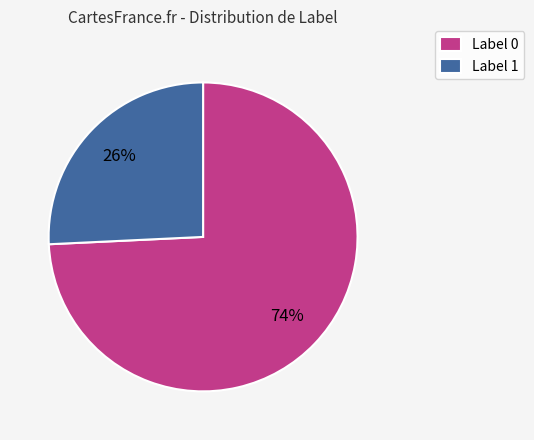

To the nearest percent, what is the difference between the Label 0 and Label 1 slice percentages?

48%